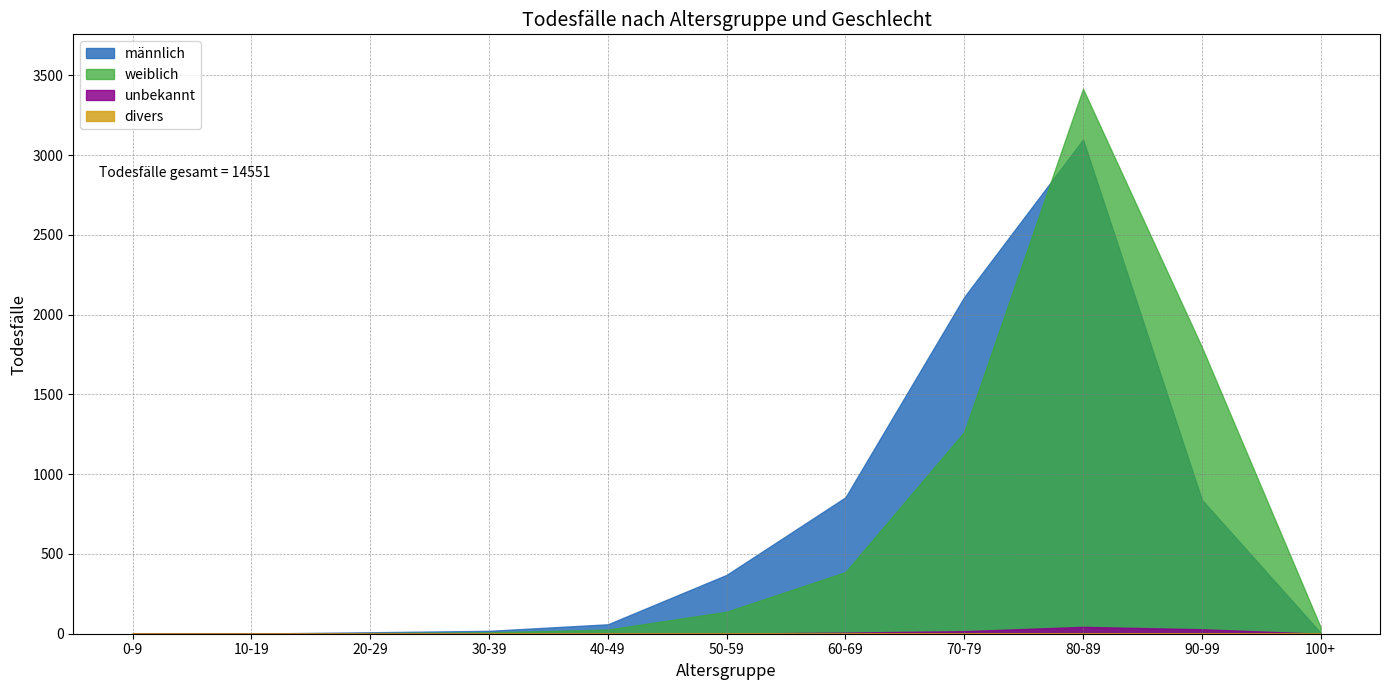

Which has a higher value, 40-49 or 20-29?

40-49